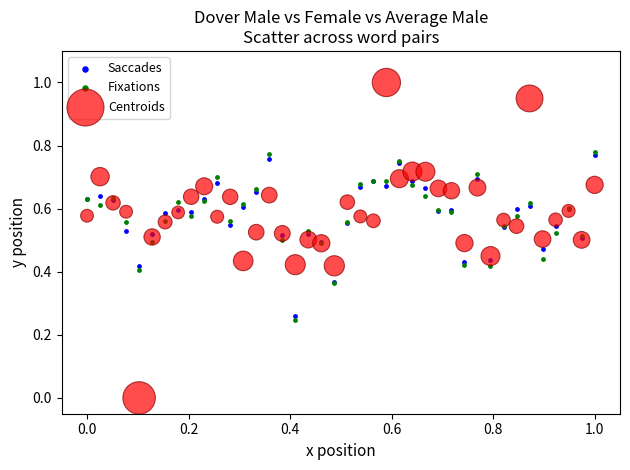

What are all the series names shown in the legend?

Saccades, Fixations, Centroids